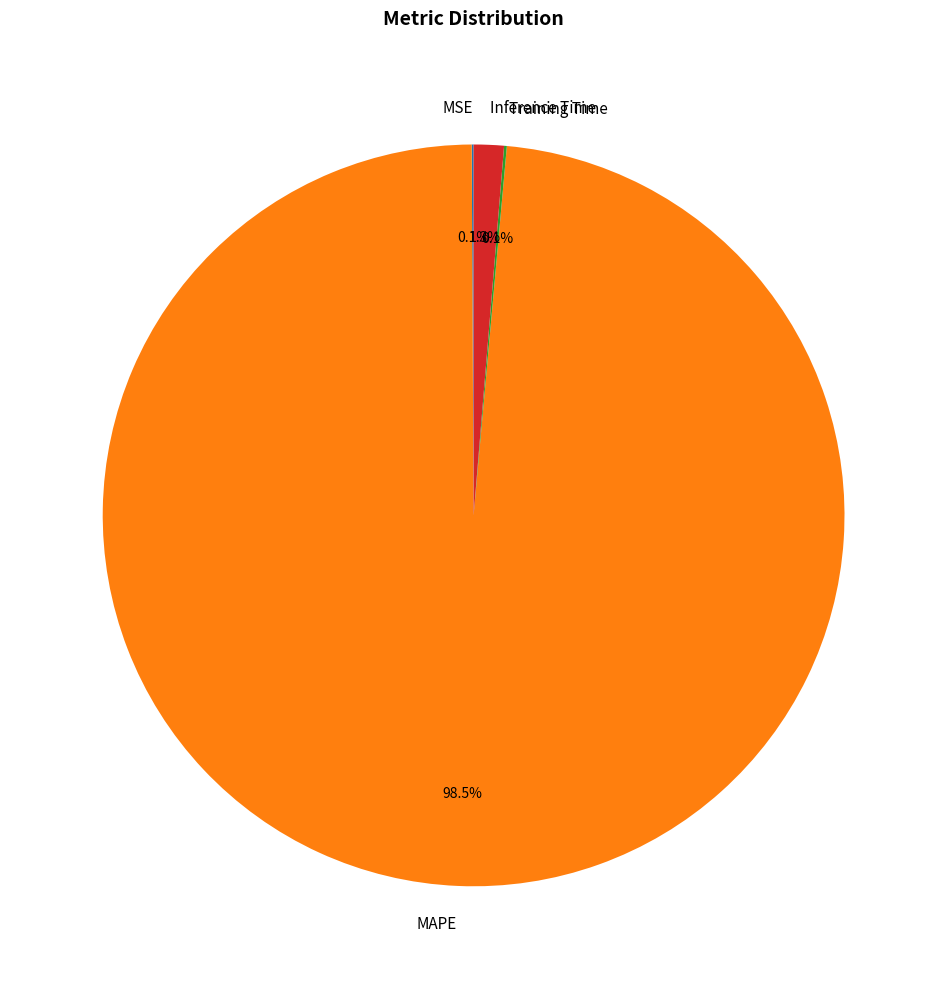

Which category has the biggest portion of the pie?

MAPE